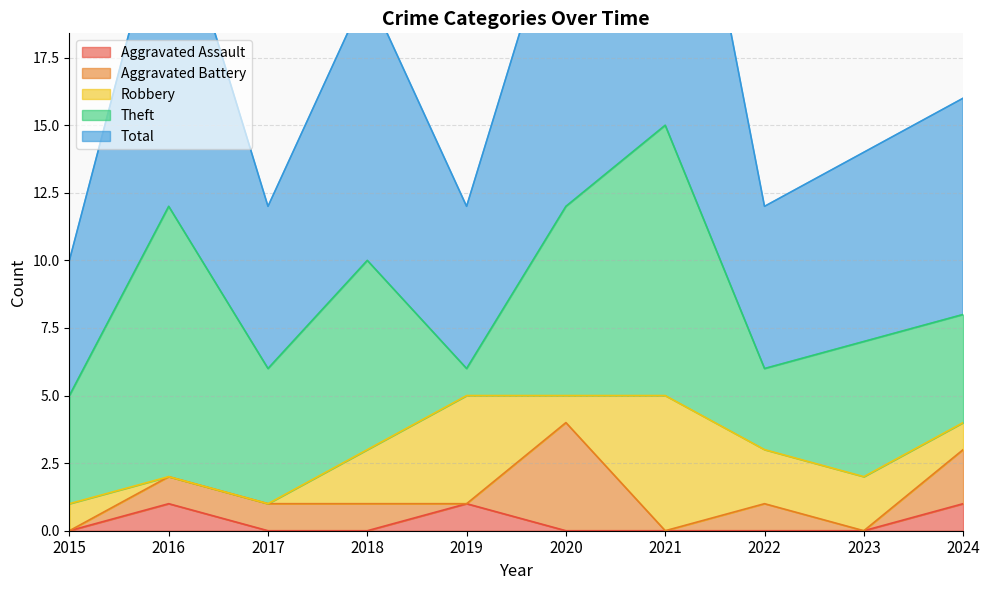

Is it true that Robbery equals 2 at 2020?

False